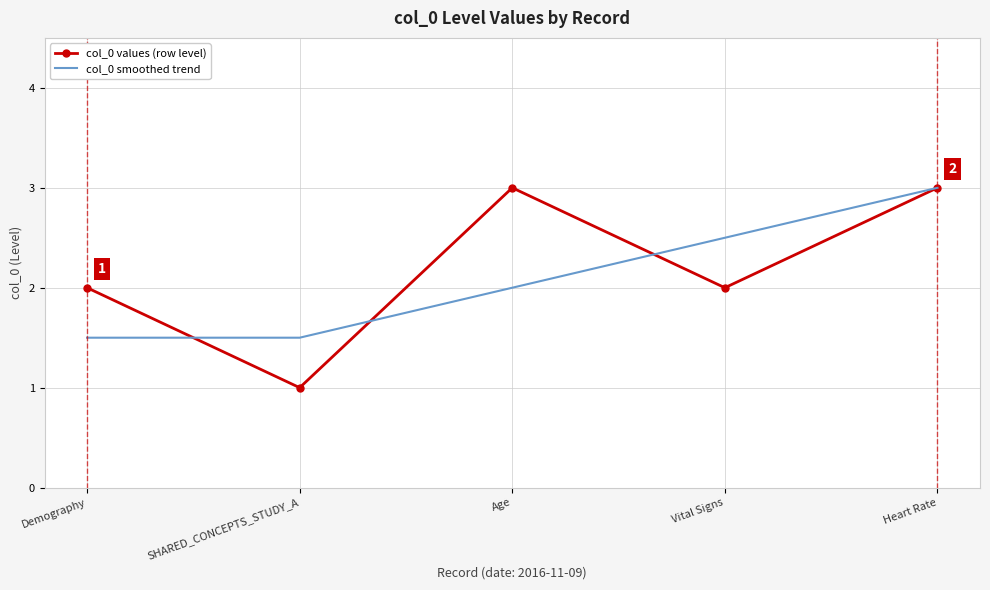

At which category does the chart reach its minimum across all series?

SHARED_CONCEPTS_STUDY_A